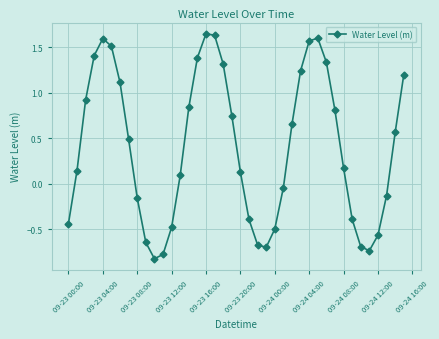

How many negative values are there?

16